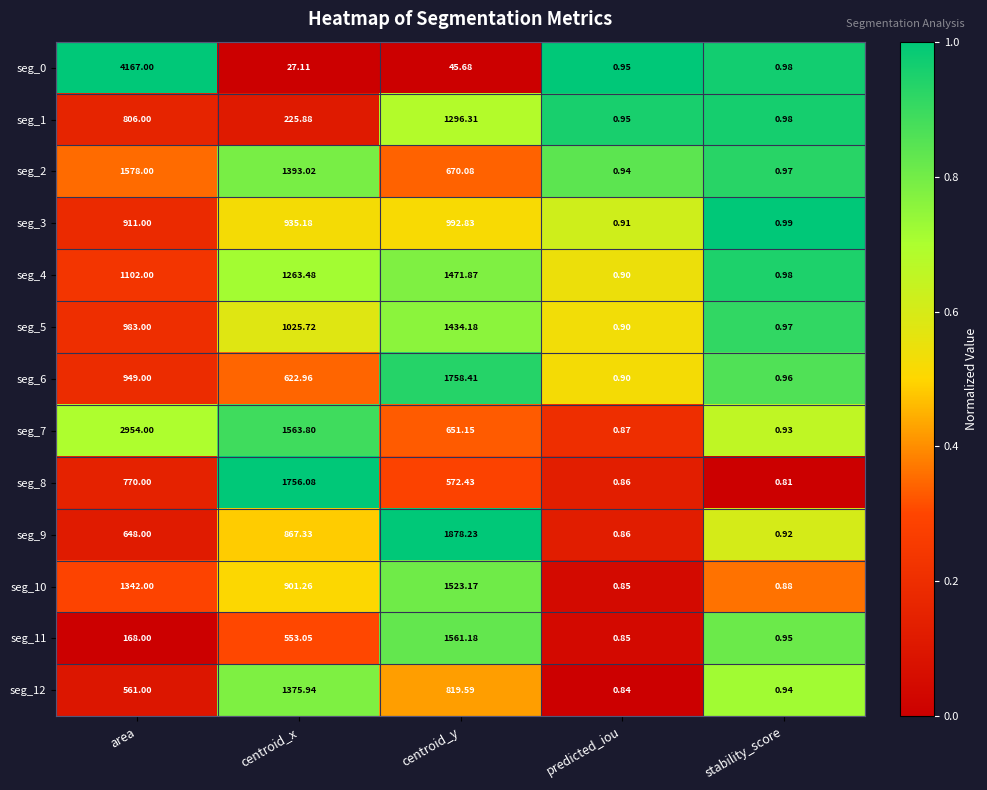

At how many categories does at least one series exceed 0?

5